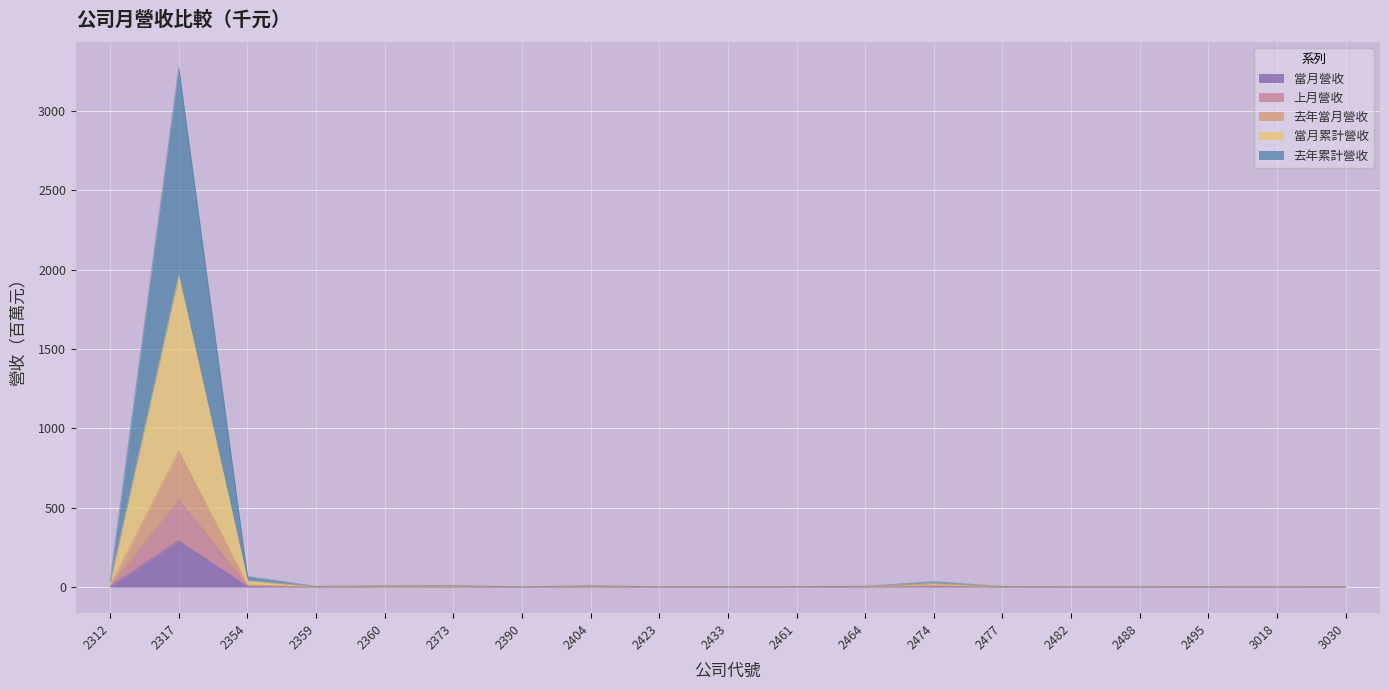

The 去年當月營收 series shows 0.6 at 3030. True or false?

True